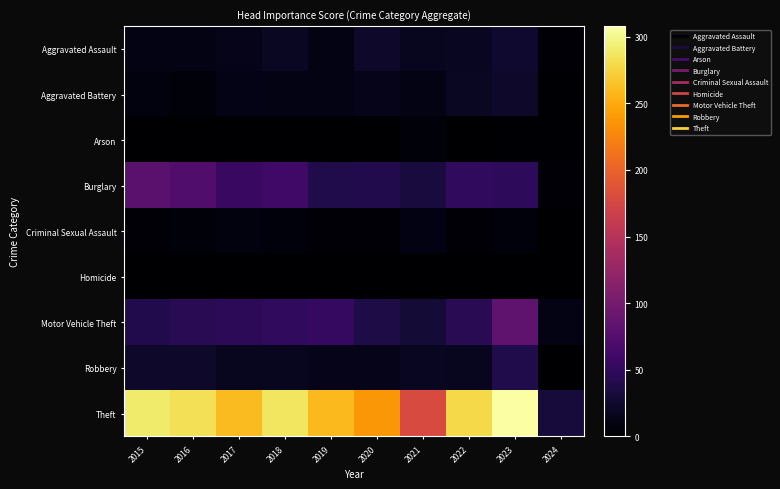

Which series has the largest total across all categories?

Theft